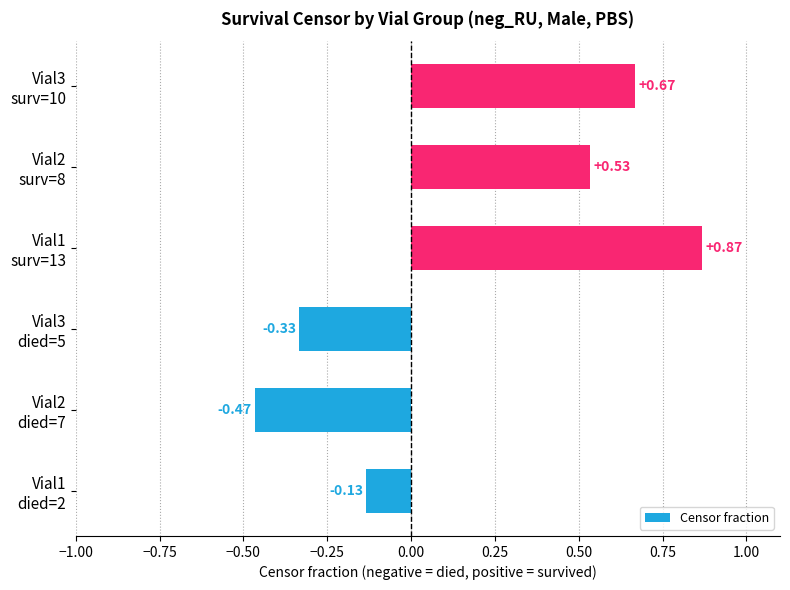

What is the difference between the second highest and second lowest values?

1.0